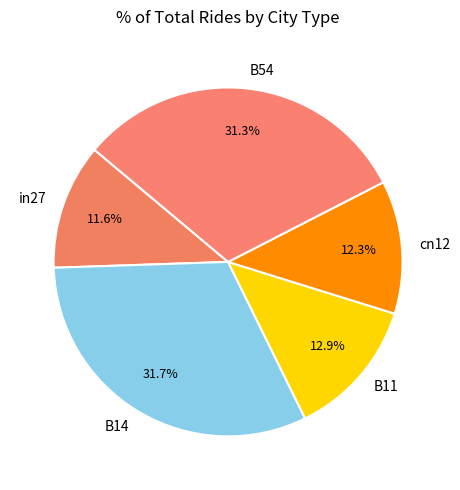

Is it true that cn12 is 3% of the pie?

False